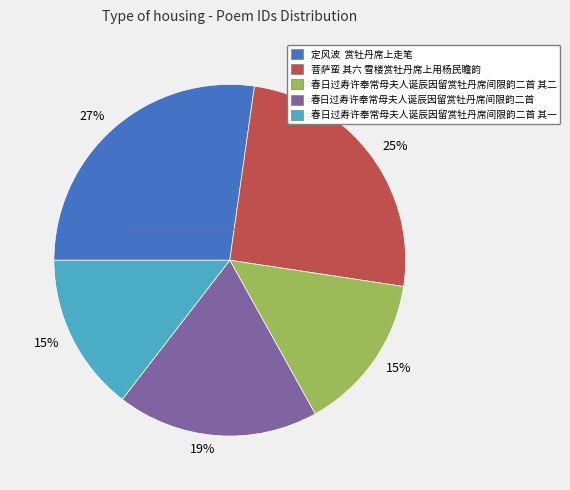

Is there any slice that represents more than half of the pie?

No